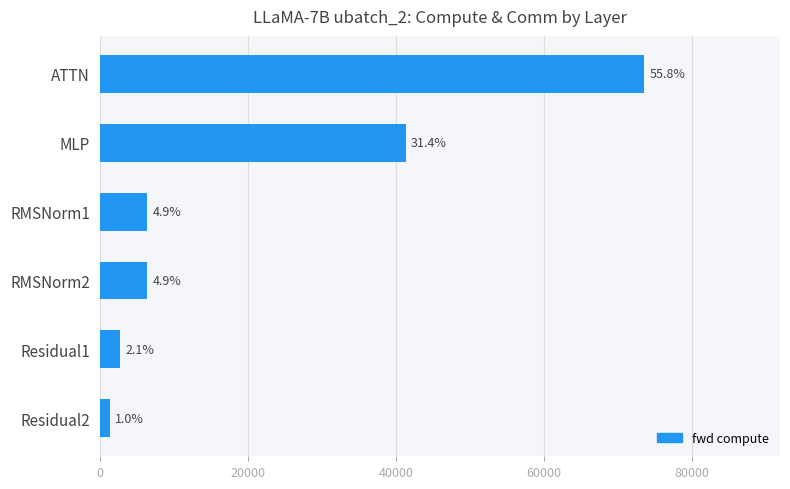

Does the chart contain any negative values?

No